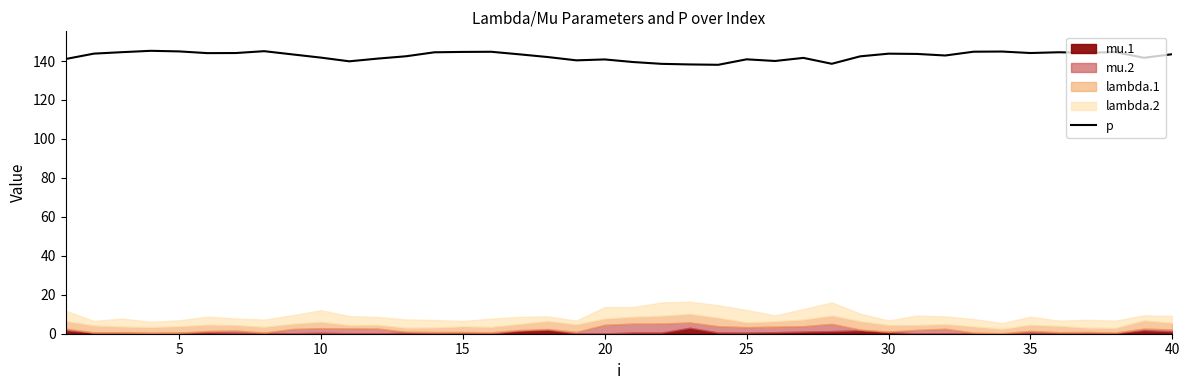

What is the lowest value of the p series?

138.1